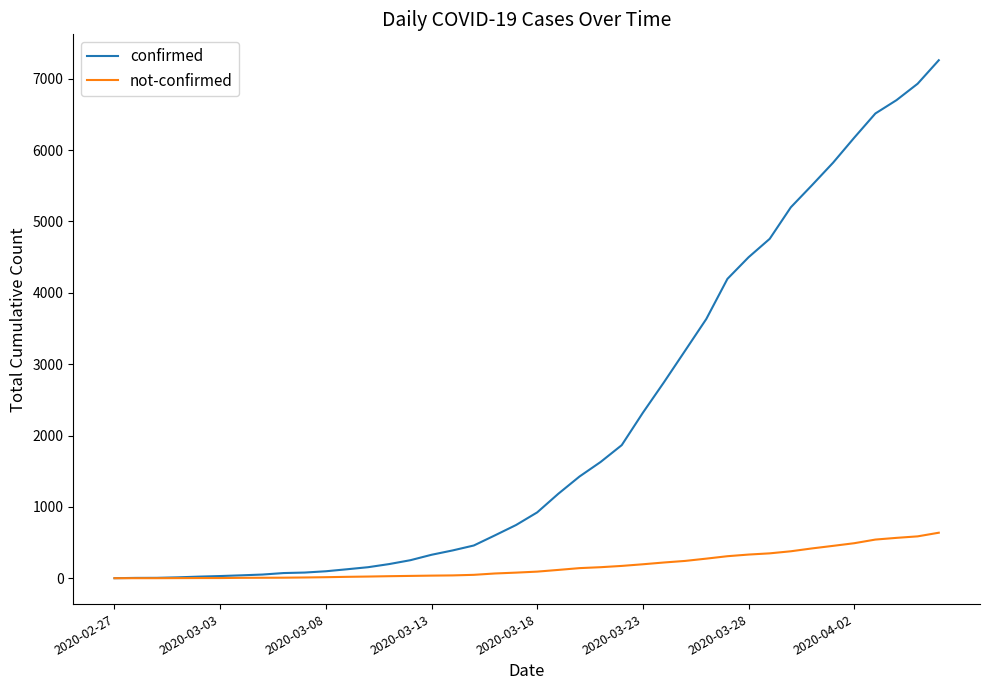

What are all the series names shown in the legend?

confirmed, not-confirmed